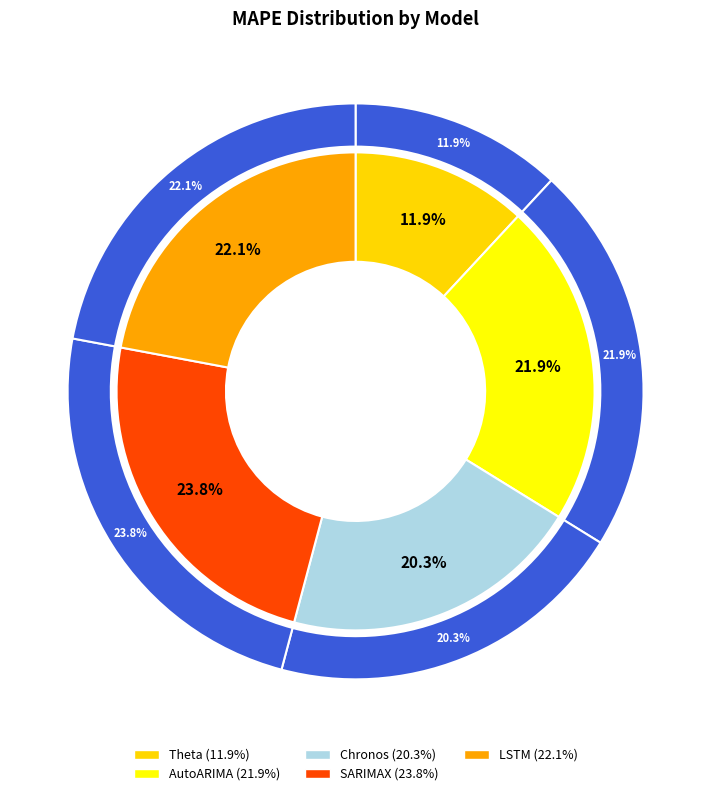

What percentage is the LSTM slice, to the nearest percent?

22%